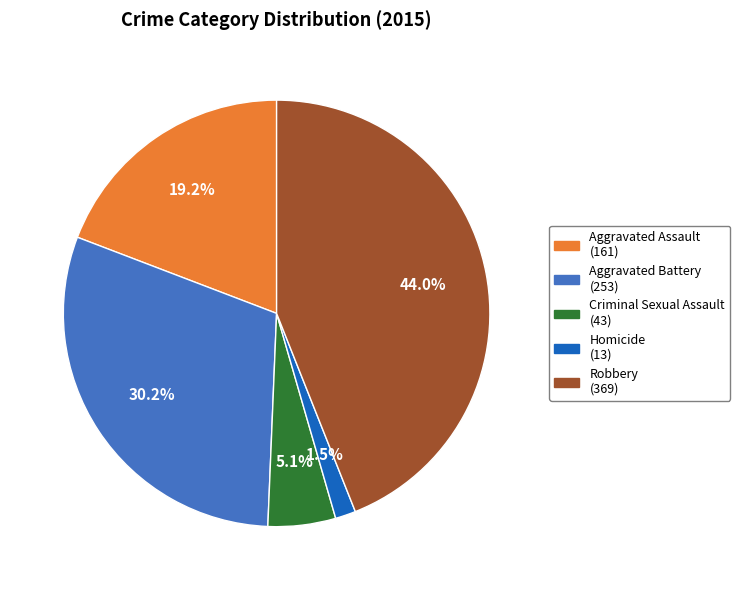

True or false: Criminal Sexual Assault accounts for 5% of the total.

True